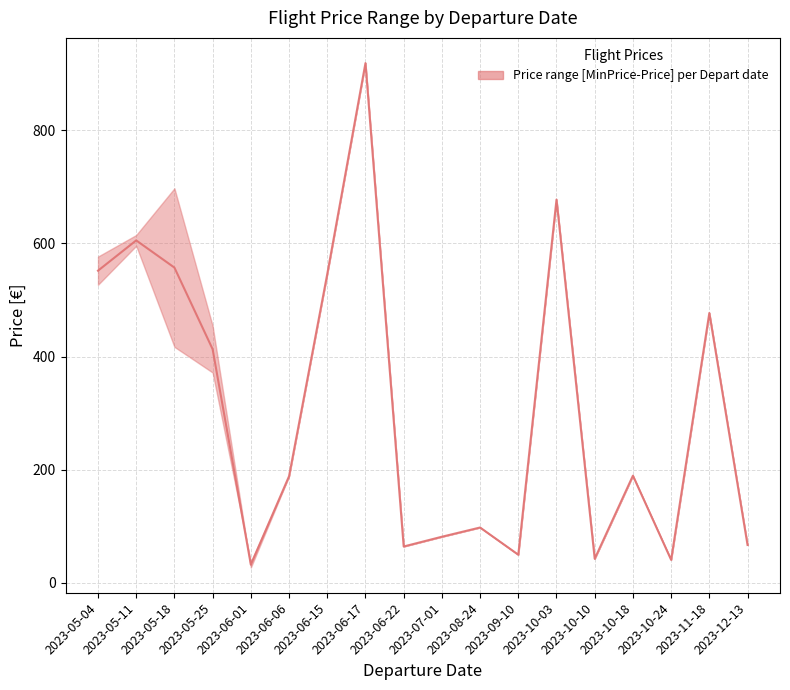

How many distinct data groups are displayed?

1